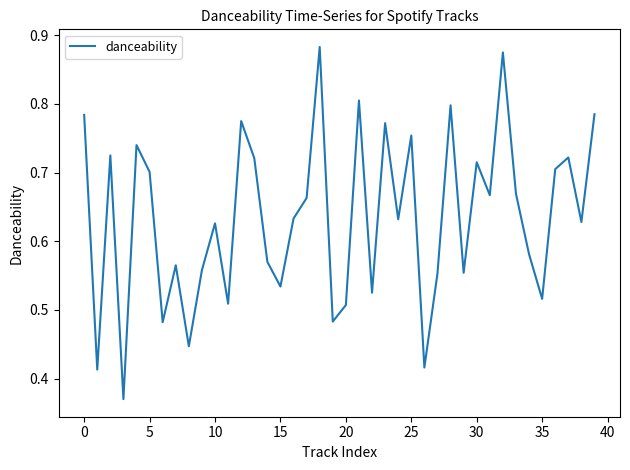

The value at 30 is 1.0. True or false?

False